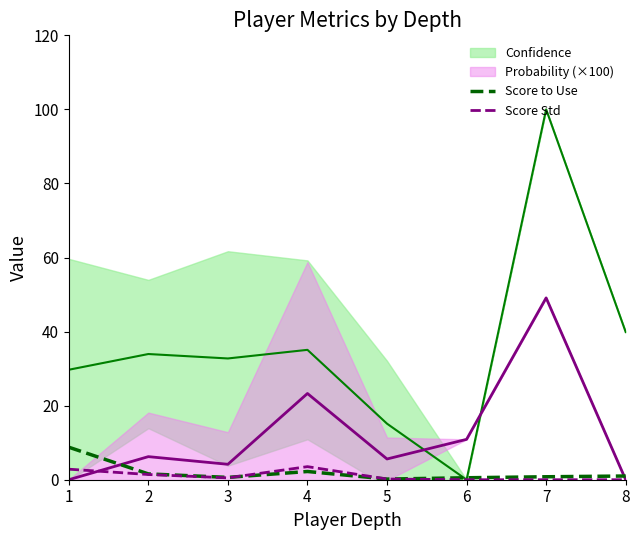

At which category does the chart reach its minimum across all series?

6